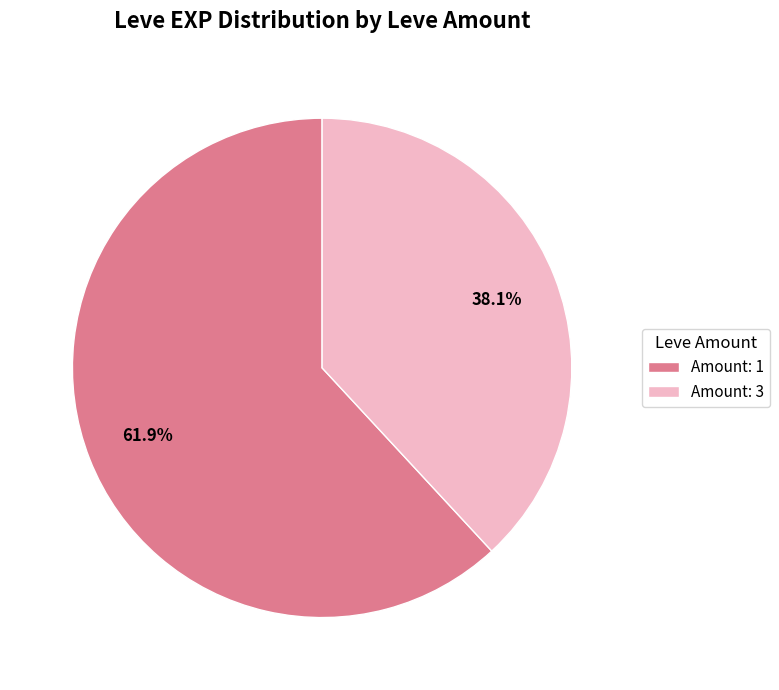

Is Amount: 3 the majority of the pie?

No